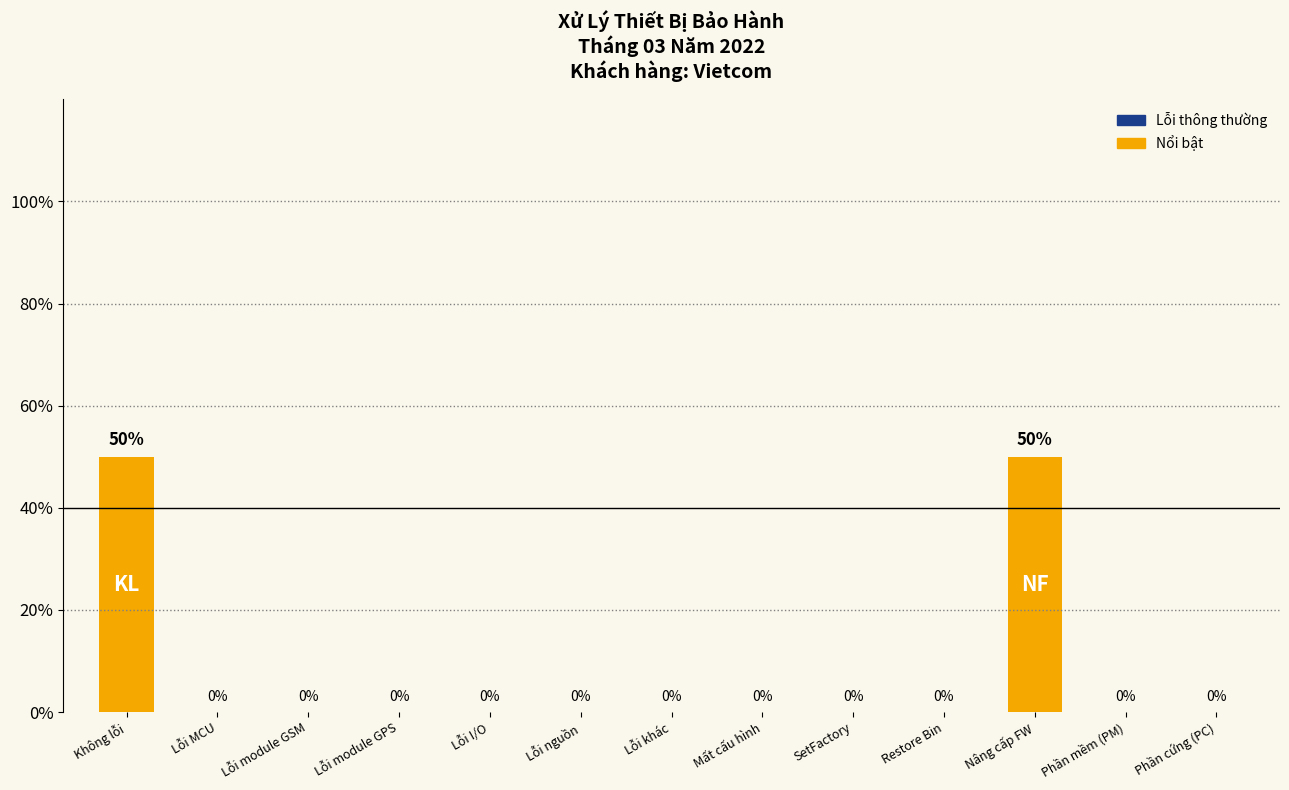

Reading left to right, extract all data points from this chart.

Không lỗi=50	Lỗi MCU=0	Lỗi module GSM=0	Lỗi module GPS=0	Lỗi I/O=0	Lỗi nguồn=0	Lỗi khác=0	Mất cấu hình=0	SetFactory=0	Restore Bin=0	Nâng cấp FW=50	Phần mềm (PM)=0	Phần cứng (PC)=0